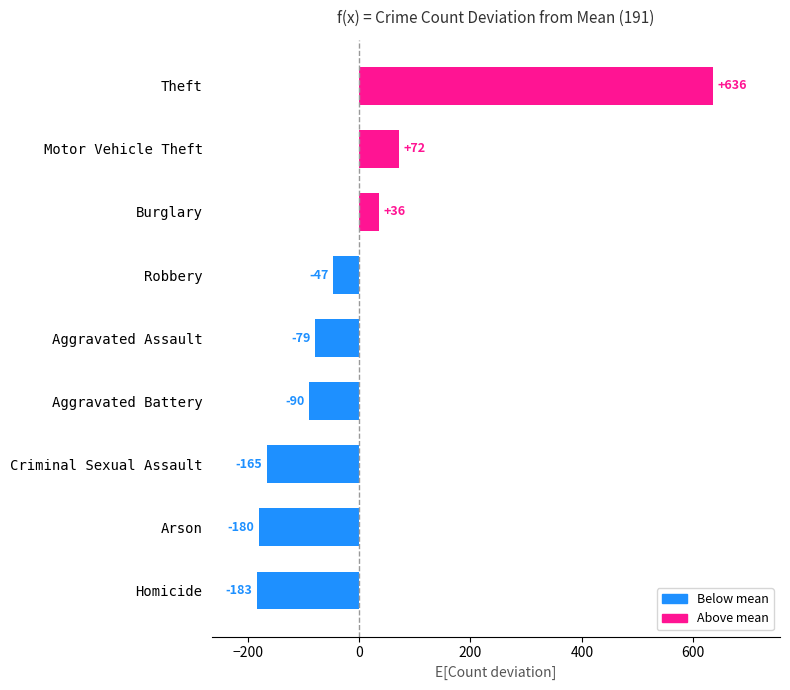

Rank the categories by value from lowest to highest.

Homicide, Arson, Criminal Sexual Assault, Aggravated Battery, Aggravated Assault, Robbery, Burglary, Motor Vehicle Theft, Theft